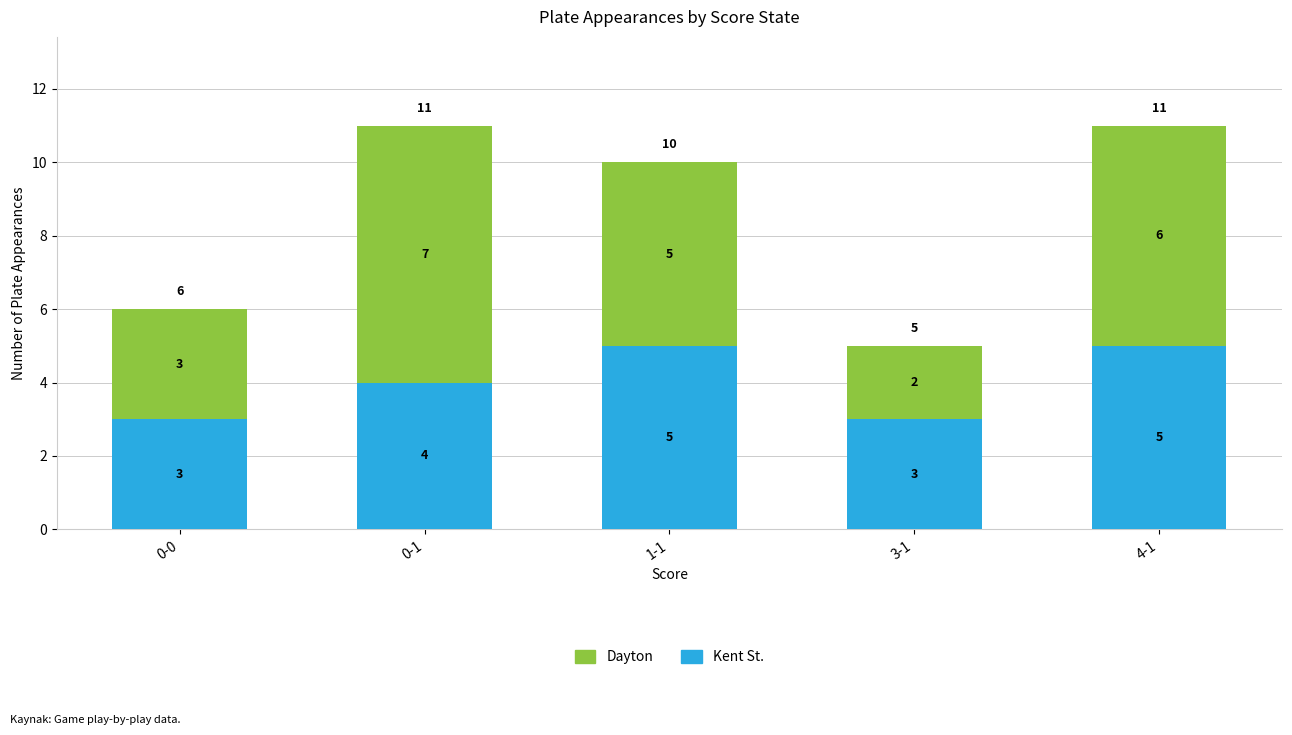

How many data points does each series have?

5